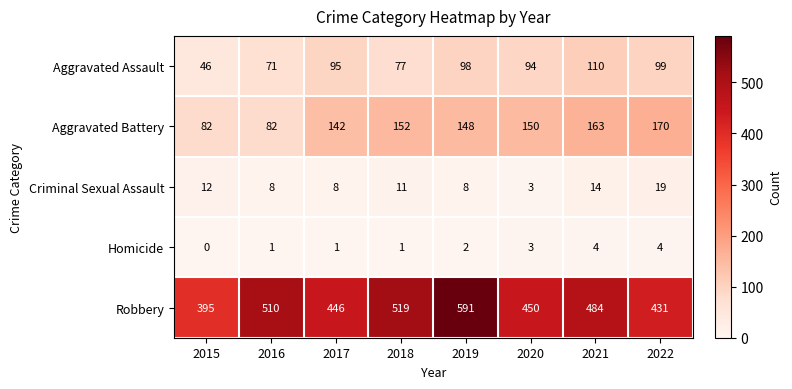

What value does the Homicide series have at 2021?

4